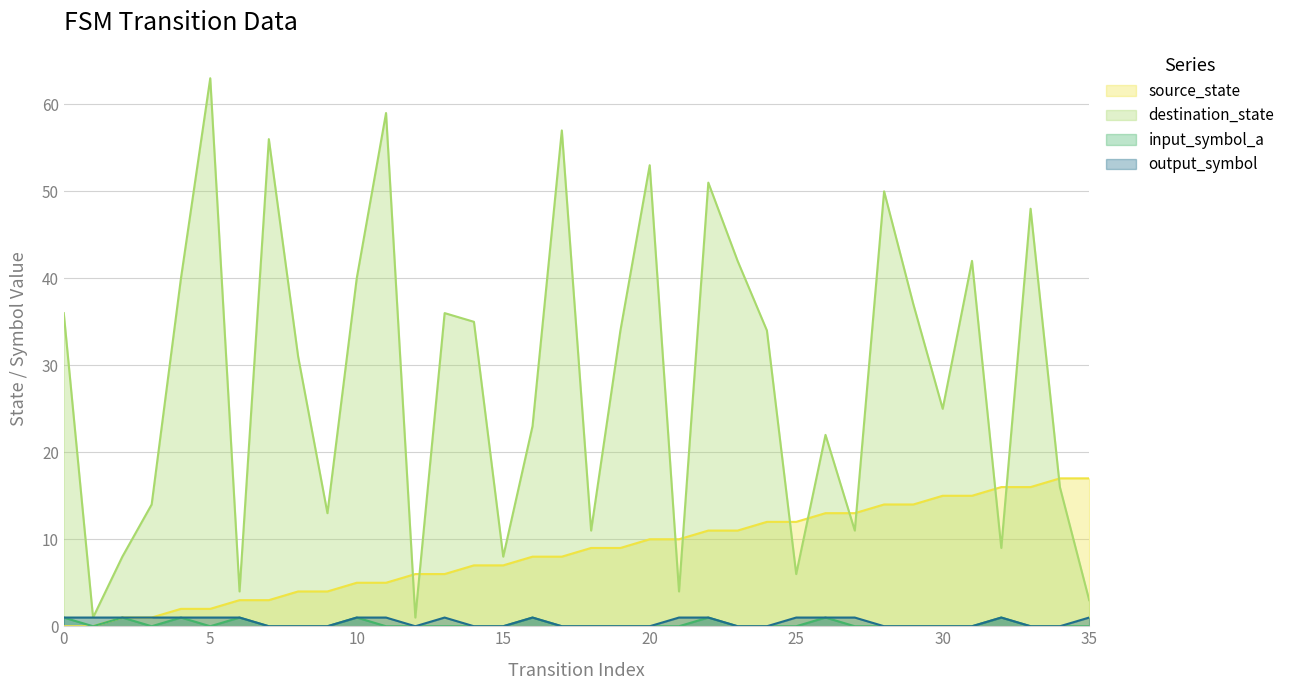

What is the highest value of the source_state series?

17